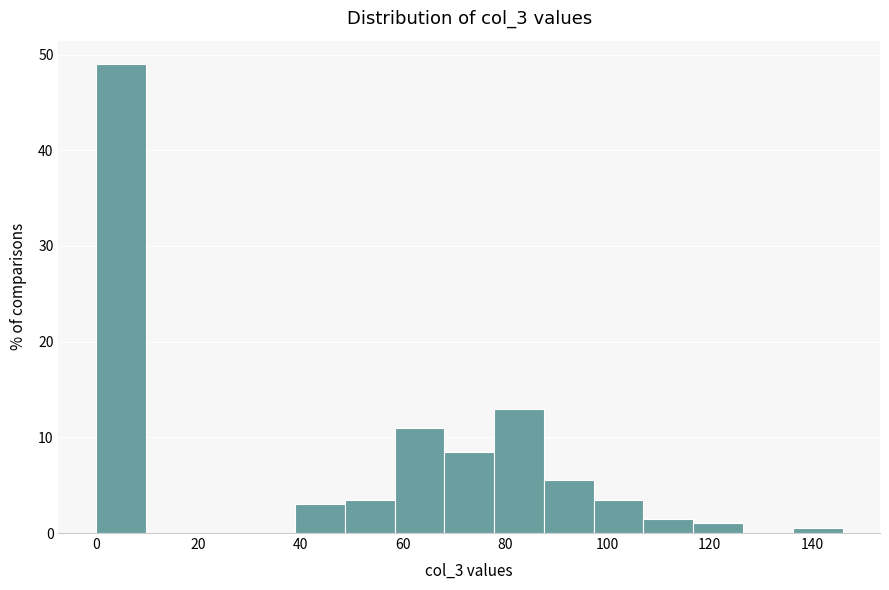

Over which range of the x-axis is the bar tallest?

0 to 10